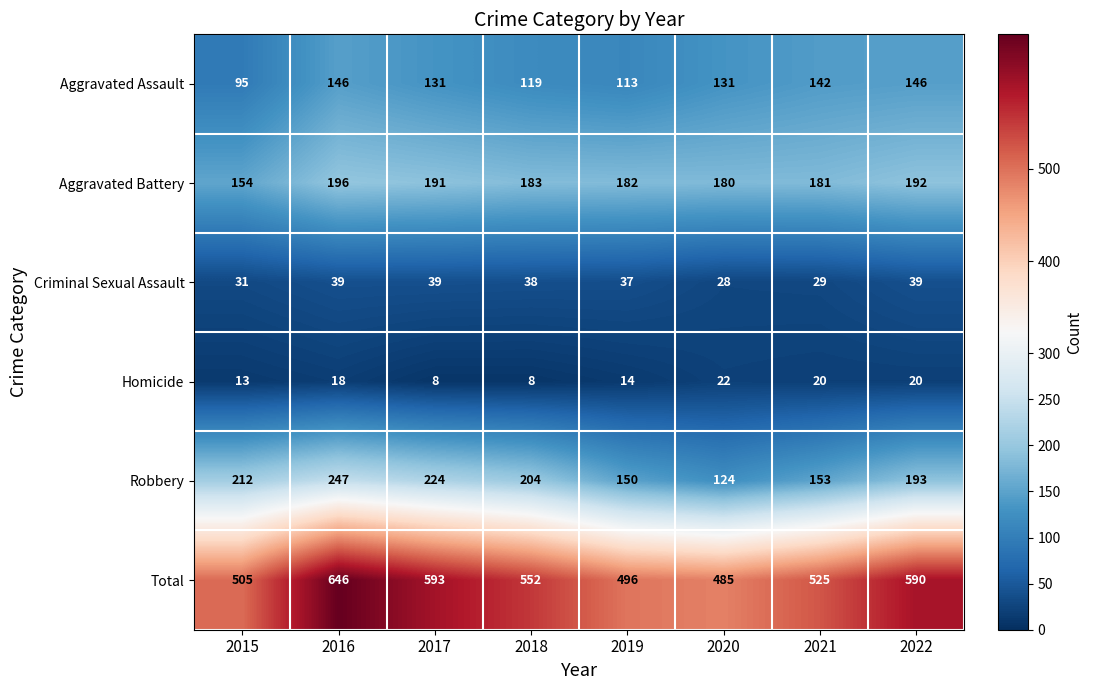

At how many categories does at least one series exceed 251?

8